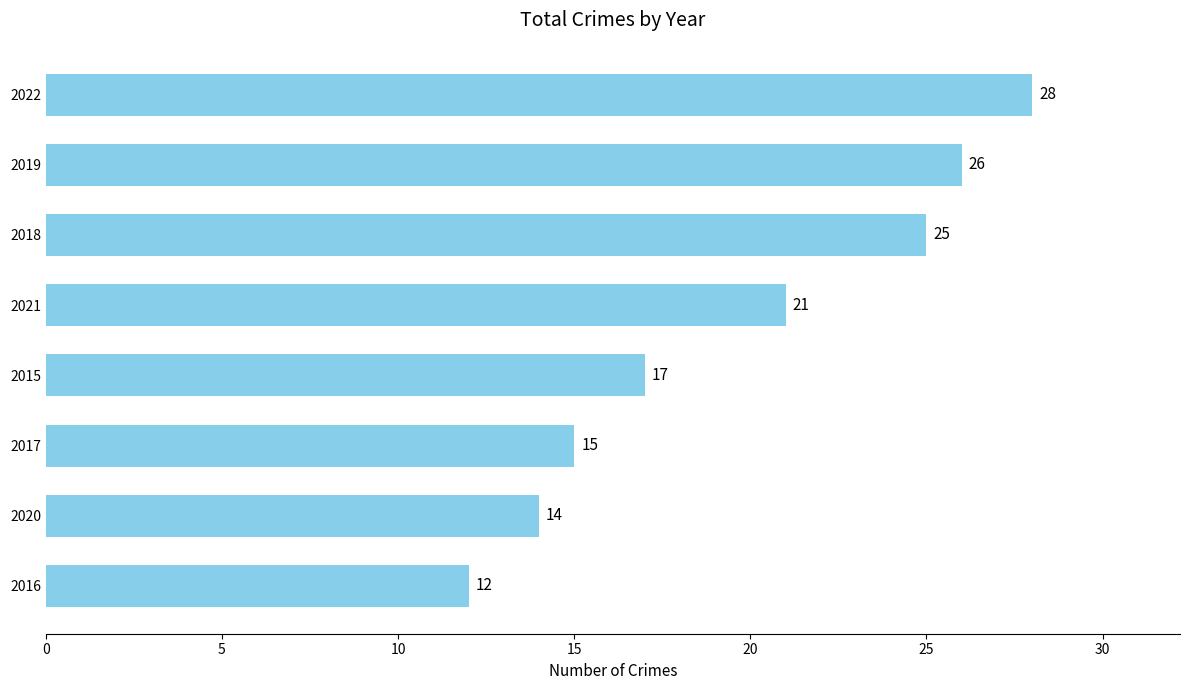

What is the greatest value displayed?

28